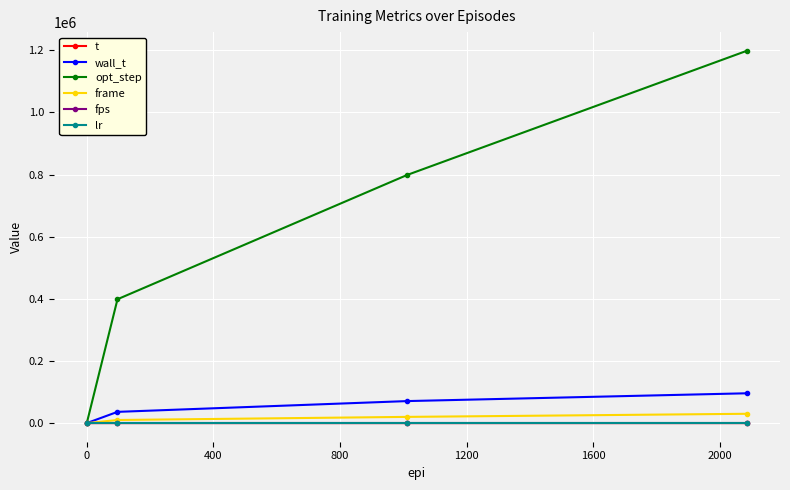

Which series has the largest total across all categories?

opt_step